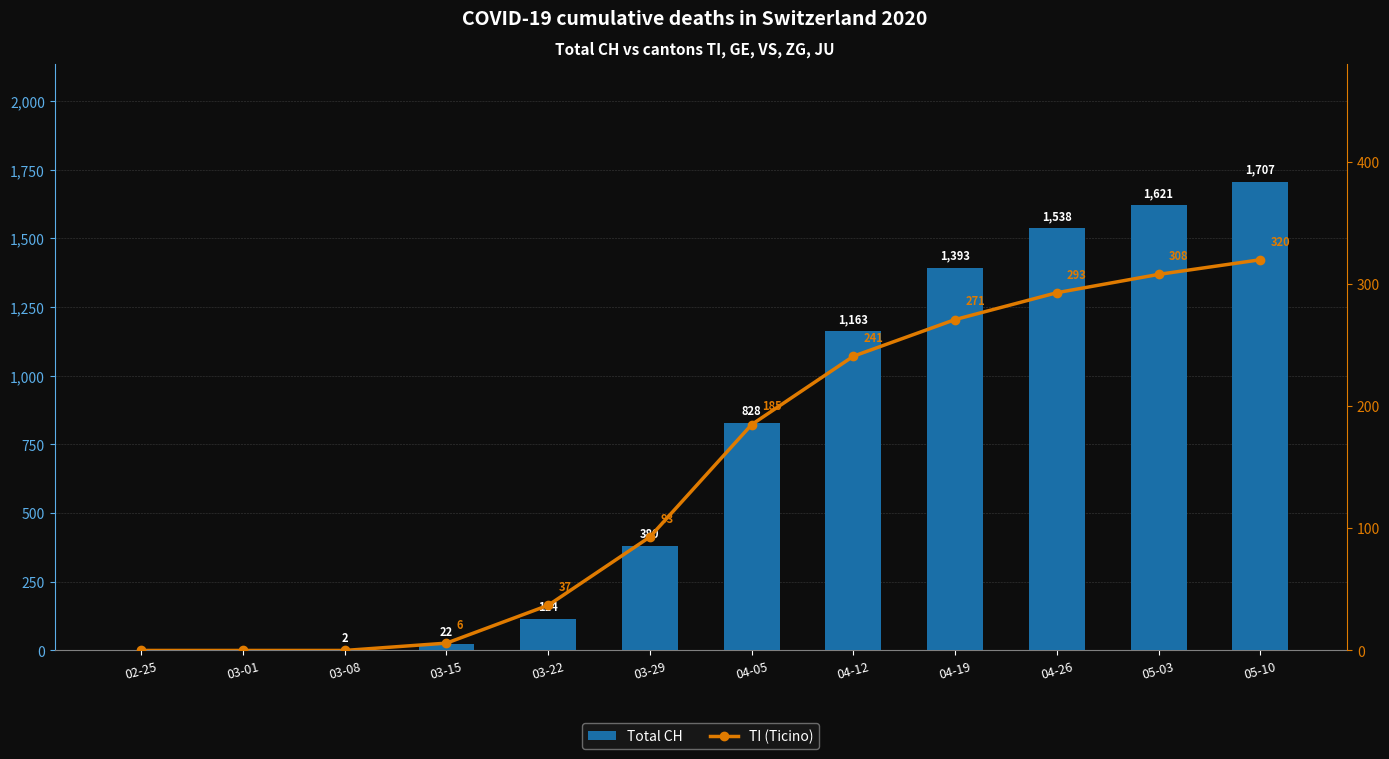

What is the label of the 7th bar from the left?

04-05